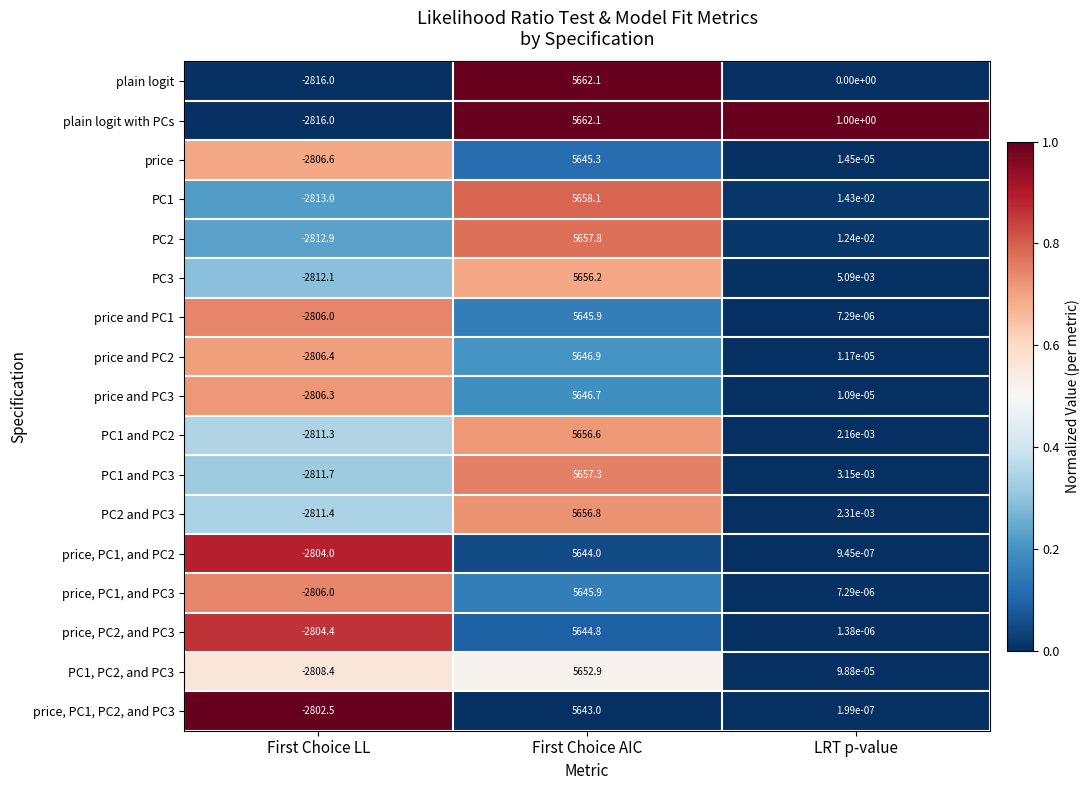

Where does the PC1 and PC3 series first go above 0?

First Choice AIC